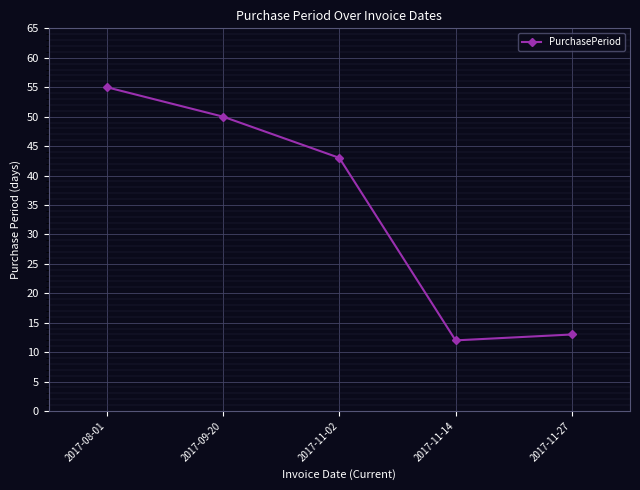

What is the label of the 3rd point from the left?

2017-11-02